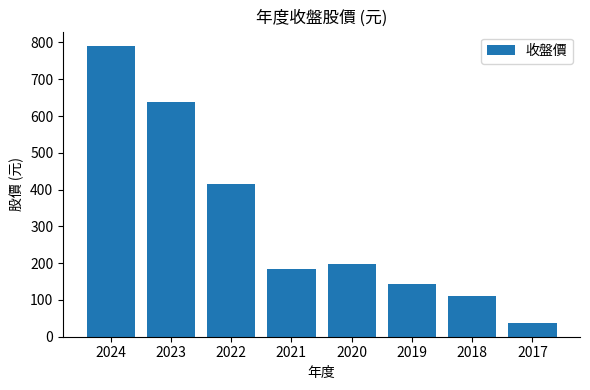

What is the change in value from 2024 to 2018?

-678.0